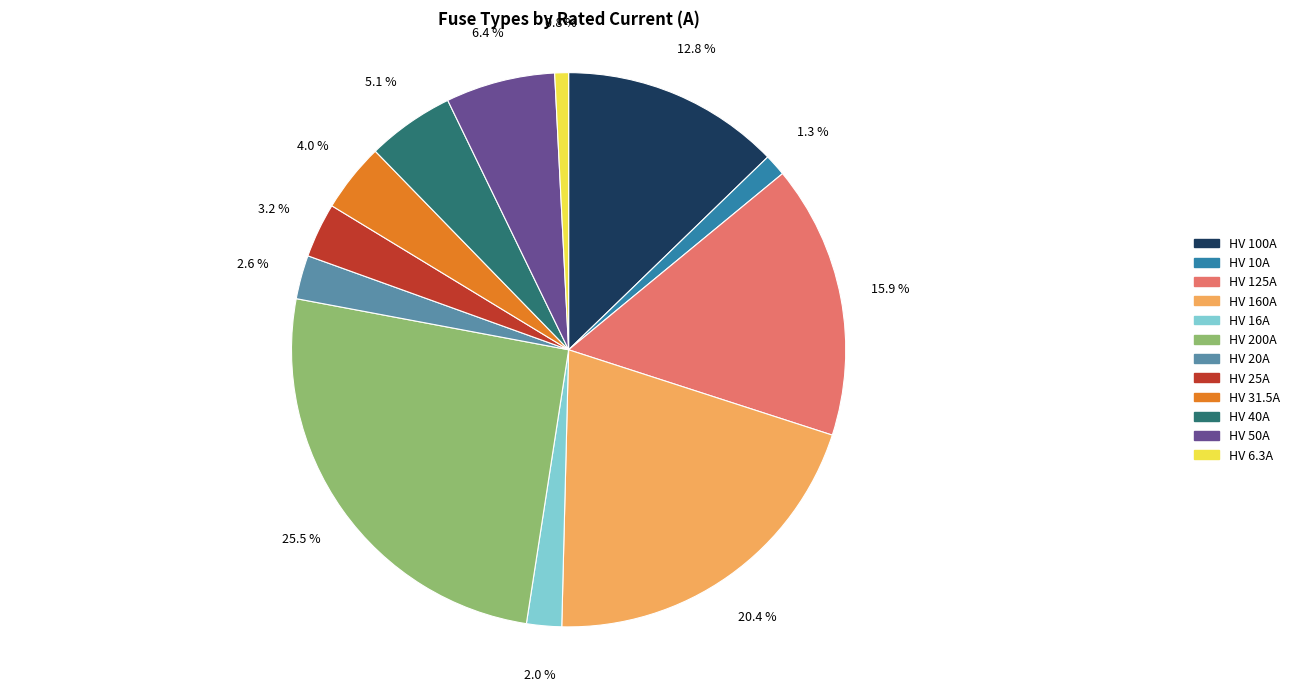

Is the sum of HV 160A and HV 50A greater than half?

No